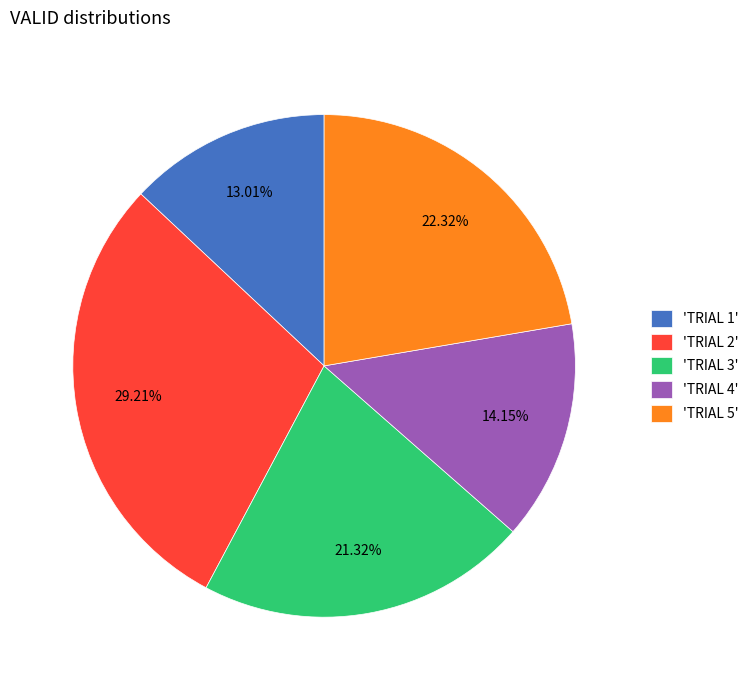

Which slice is the largest?

'TRIAL 2'